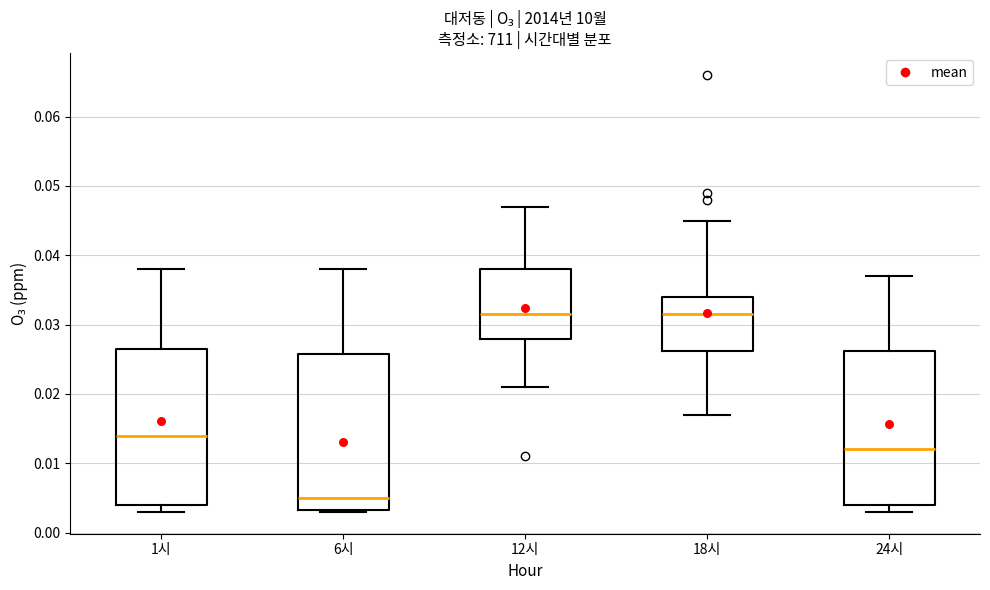

Reading left to right, transcribe this box plot: for each box, give where its median line is, the range the box spans, and where its two whiskers end, as read against the y-axis. The values are not printed on the chart, so give them approximately, as read against the axis.

1시: median 0.014, box 0.004 to 0.027, whiskers 0.003 to 0.038
6시: median 0.005, box 0.003 to 0.026, whiskers 0.003 to 0.038
12시: median 0.032, box 0.028 to 0.038, whiskers 0.021 to 0.047
18시: median 0.032, box 0.026 to 0.034, whiskers 0.017 to 0.045
24시: median 0.012, box 0.004 to 0.026, whiskers 0.003 to 0.037